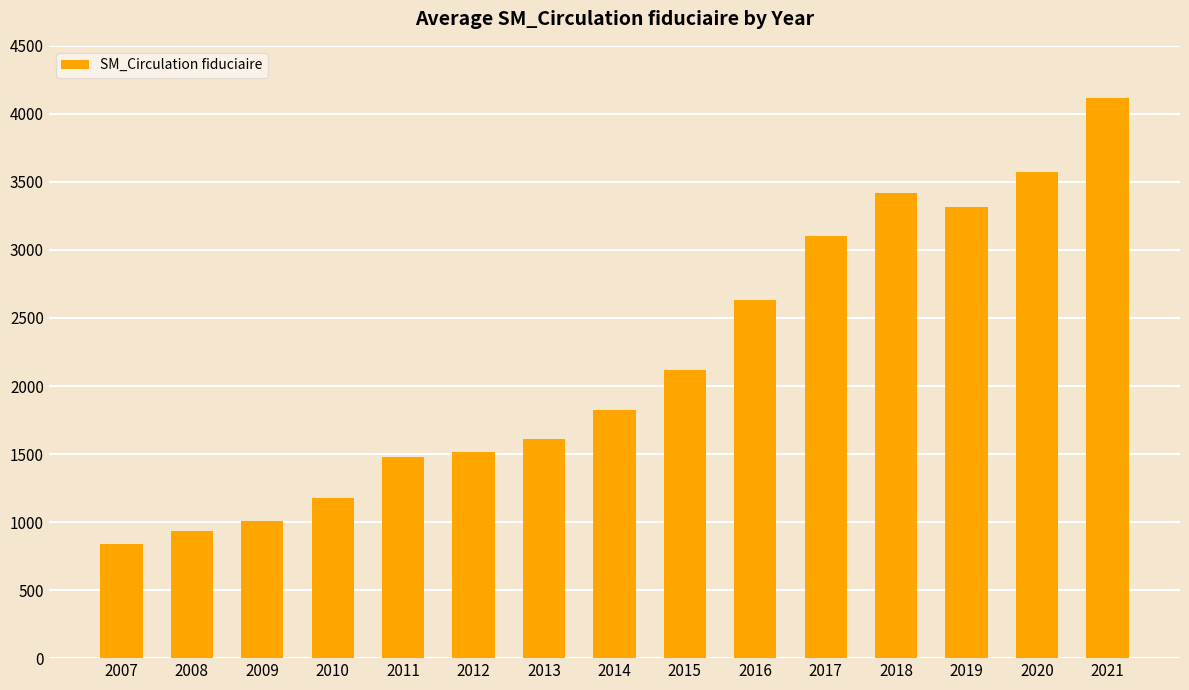

Which category has the lowest value across all series?

2007